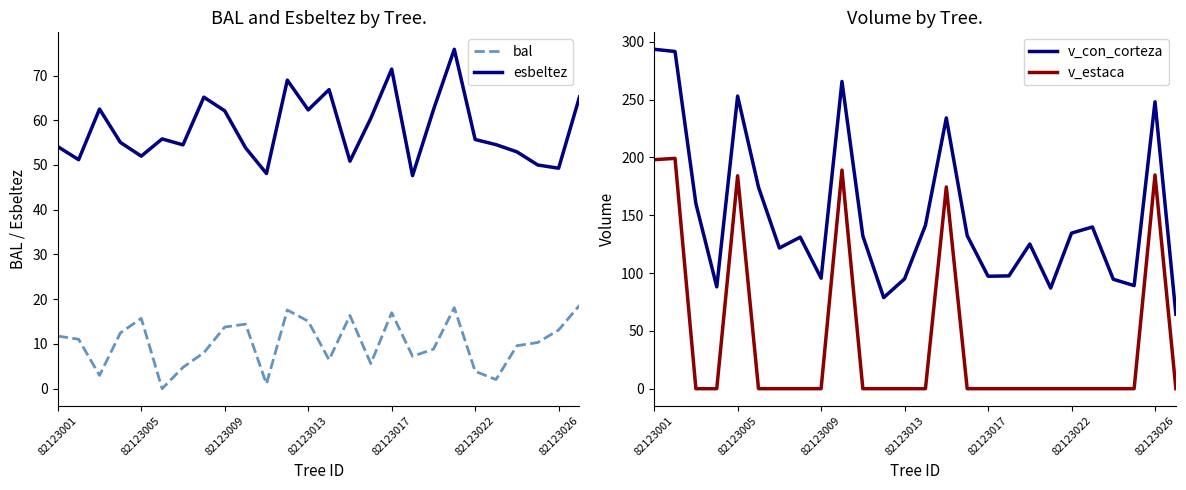

What is the maximum value for v_estaca?

199.2